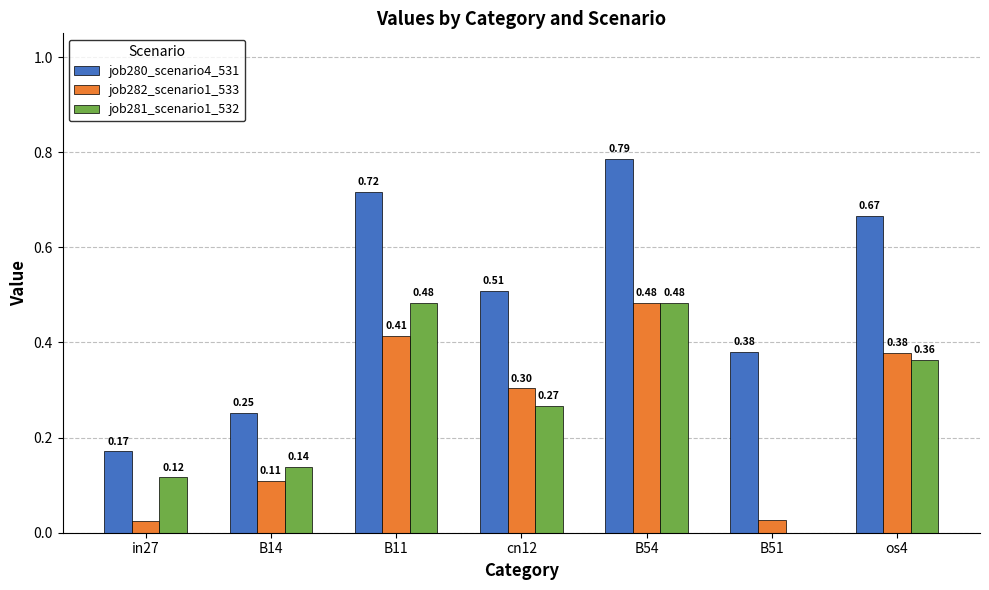

What is the sum of all job280_scenario4_531 values?

3.5